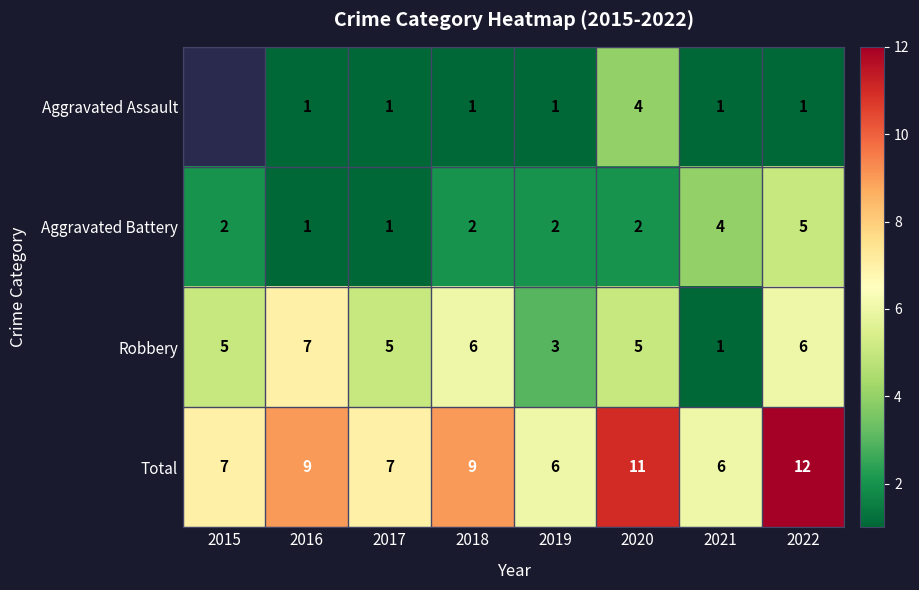

What is the difference between the maximum and minimum values in the Total series?

6